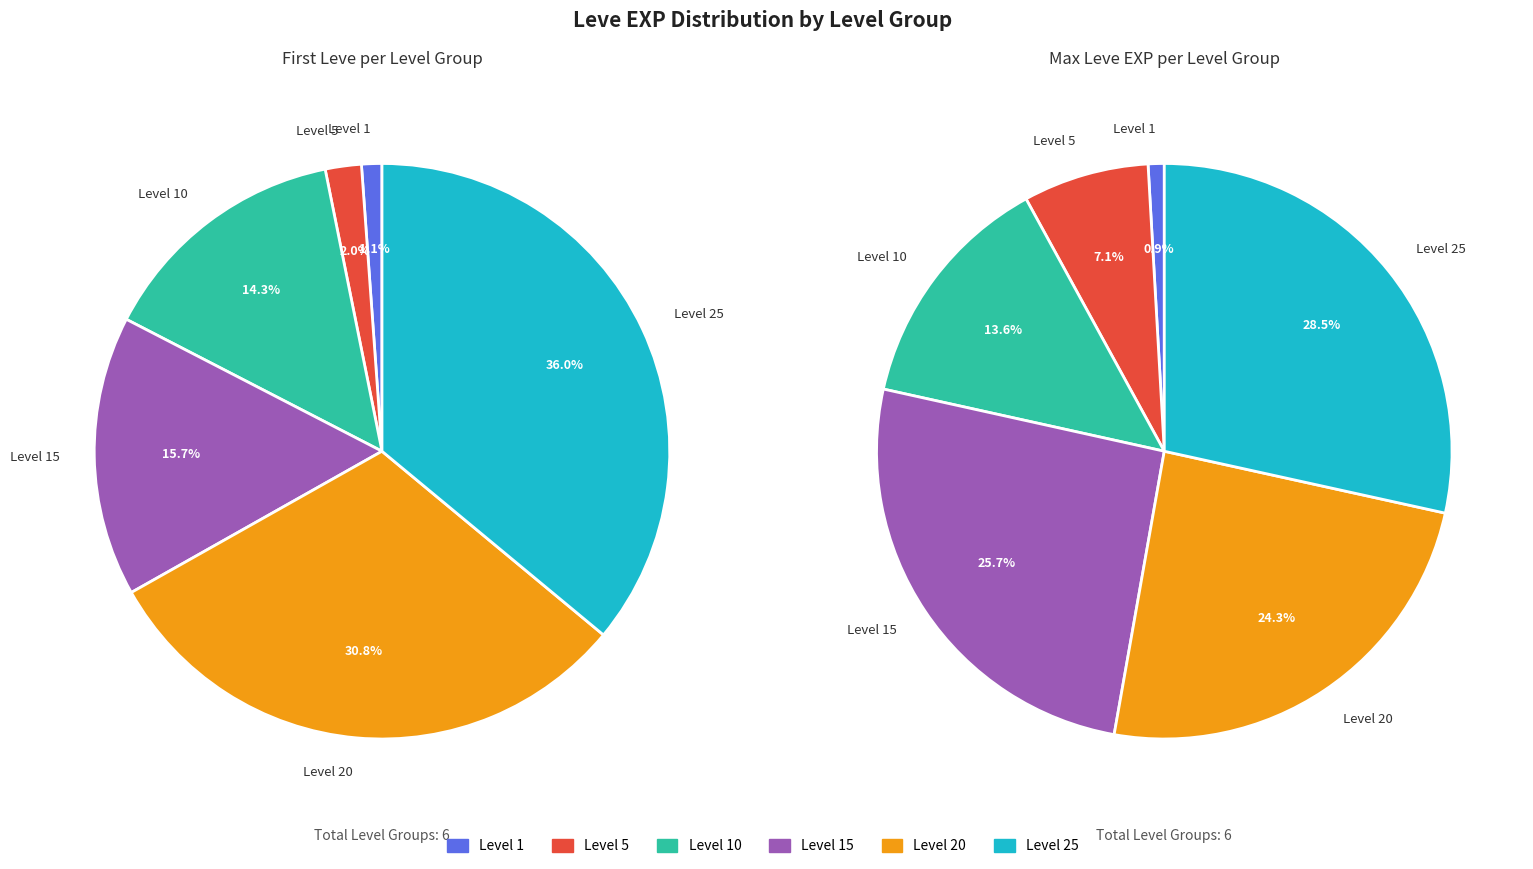

Which category has the smallest portion of the pie?

1